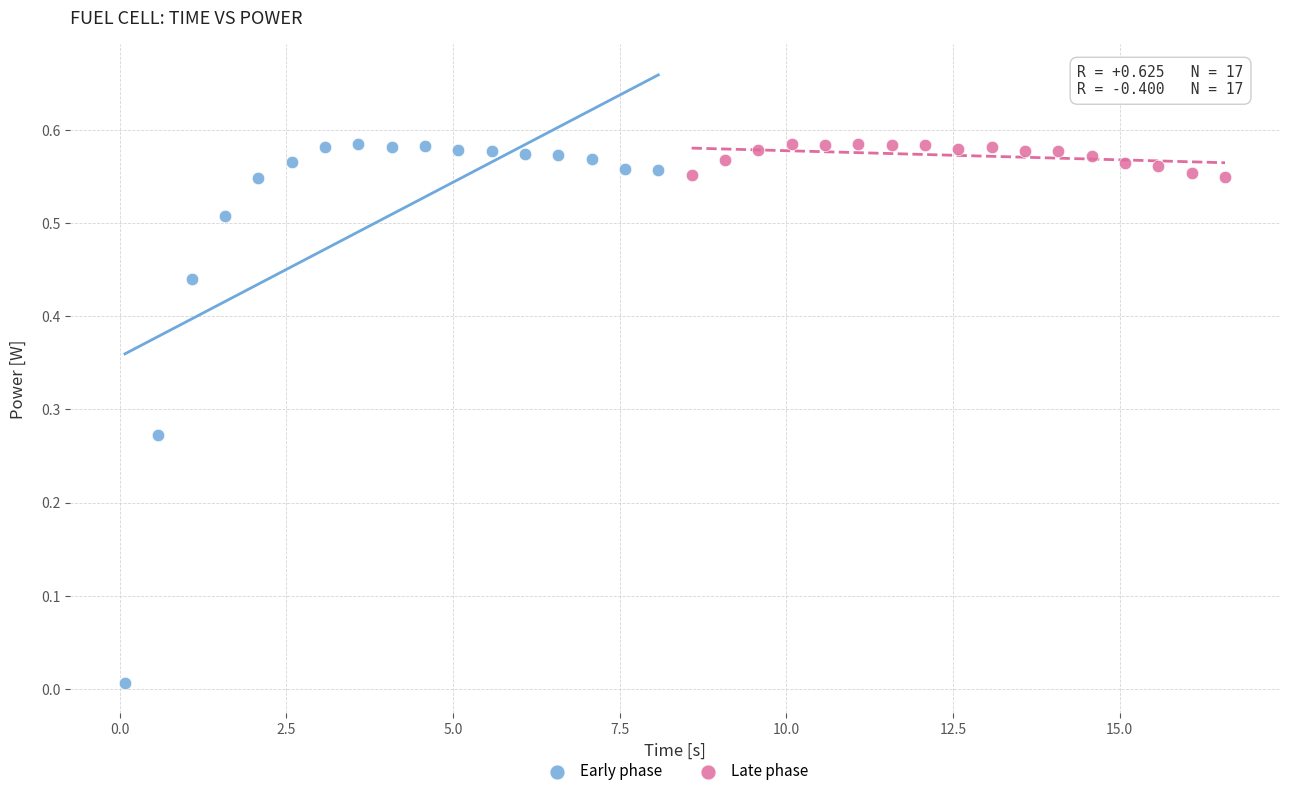

Which series contains the lowest Y value?

Early phase